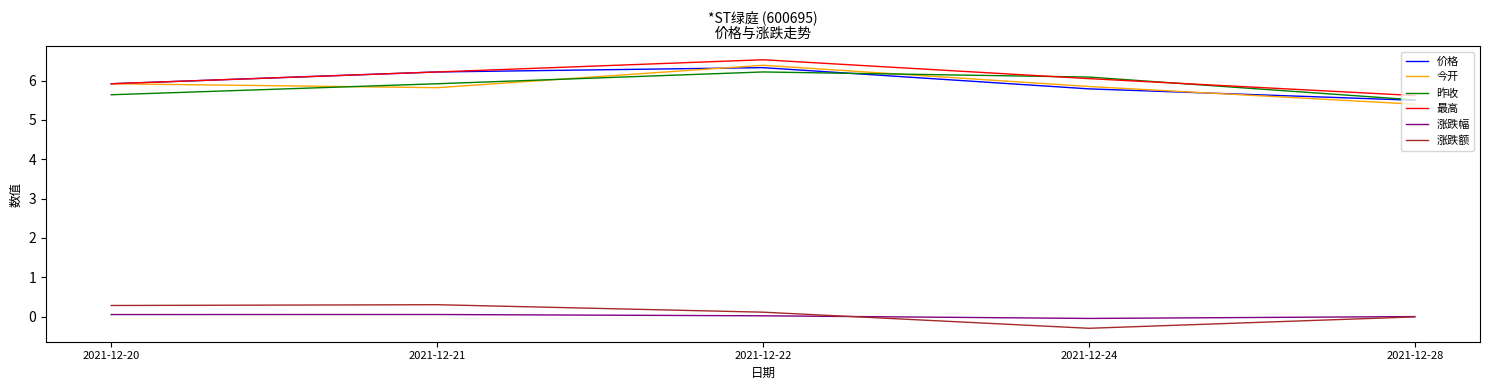

How many distinct data groups are displayed?

6